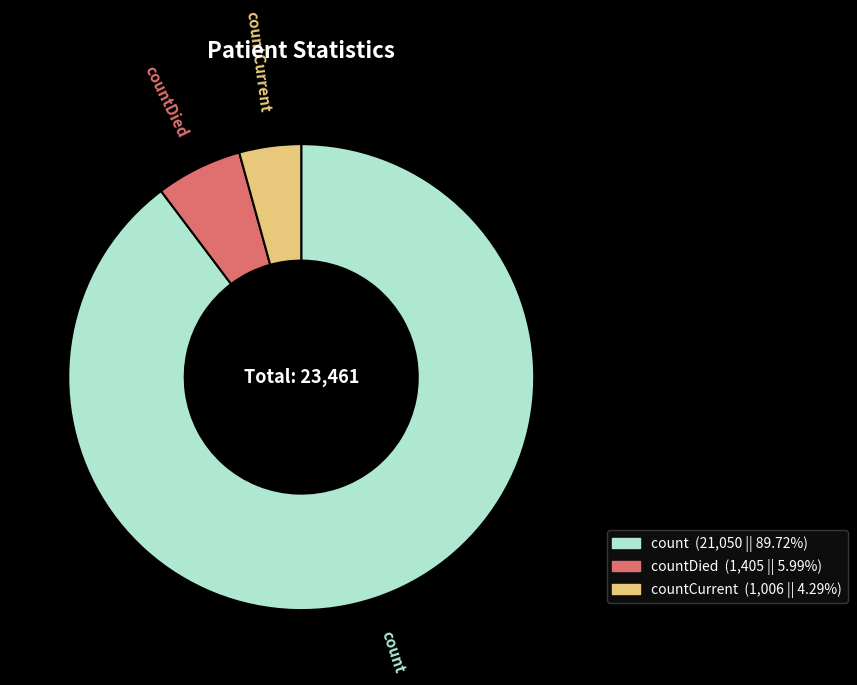

Is there a majority slice in this chart?

Yes